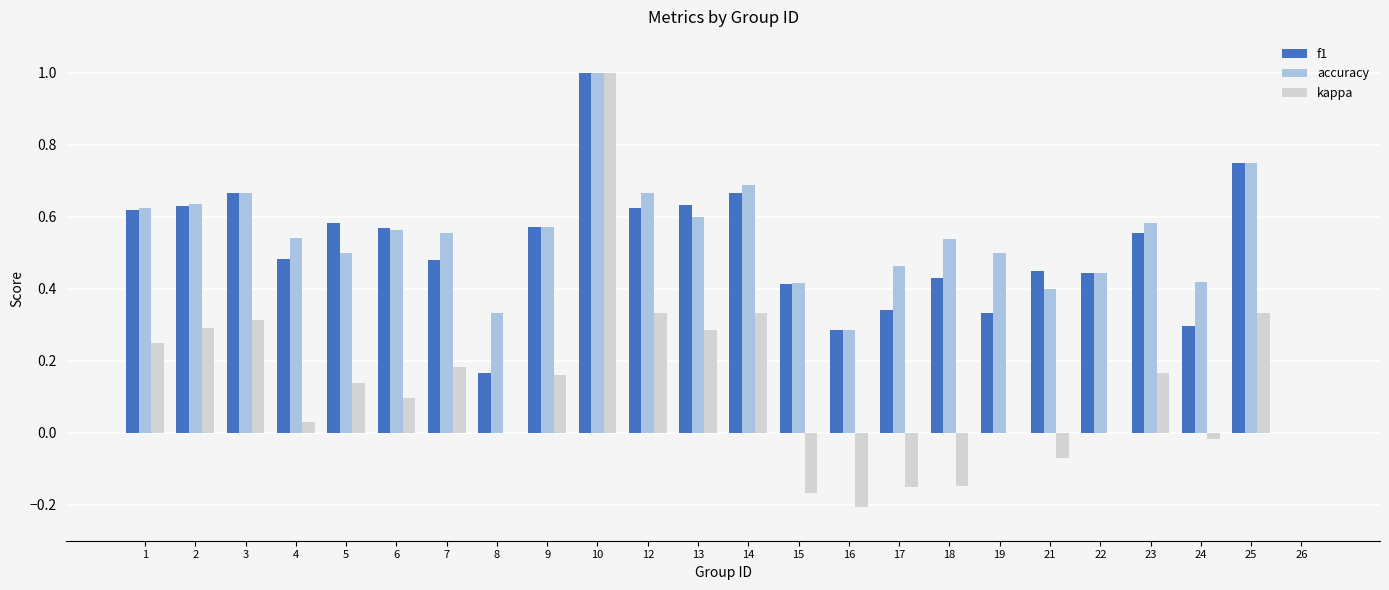

Which series has the largest total across all categories?

accuracy